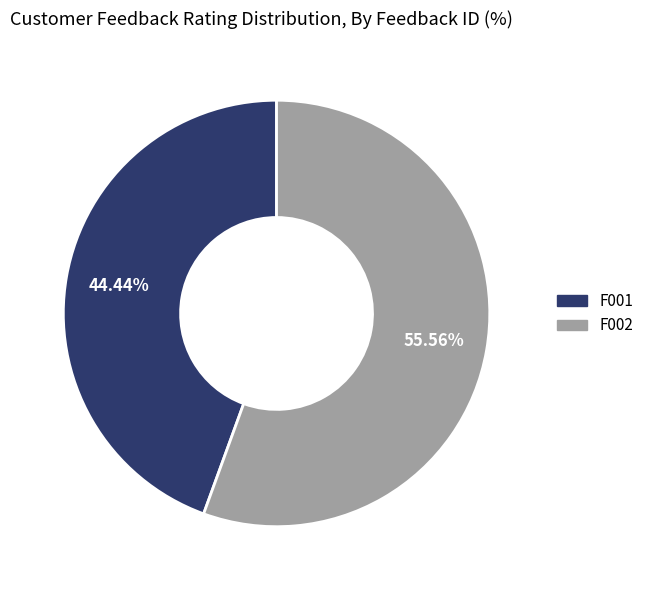

To the nearest percent, what is the average slice percentage?

50%